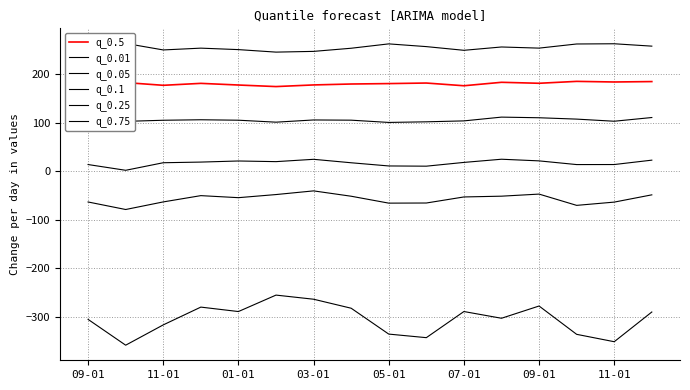

Where is q_0.75 nearest to the value 254?

03-01